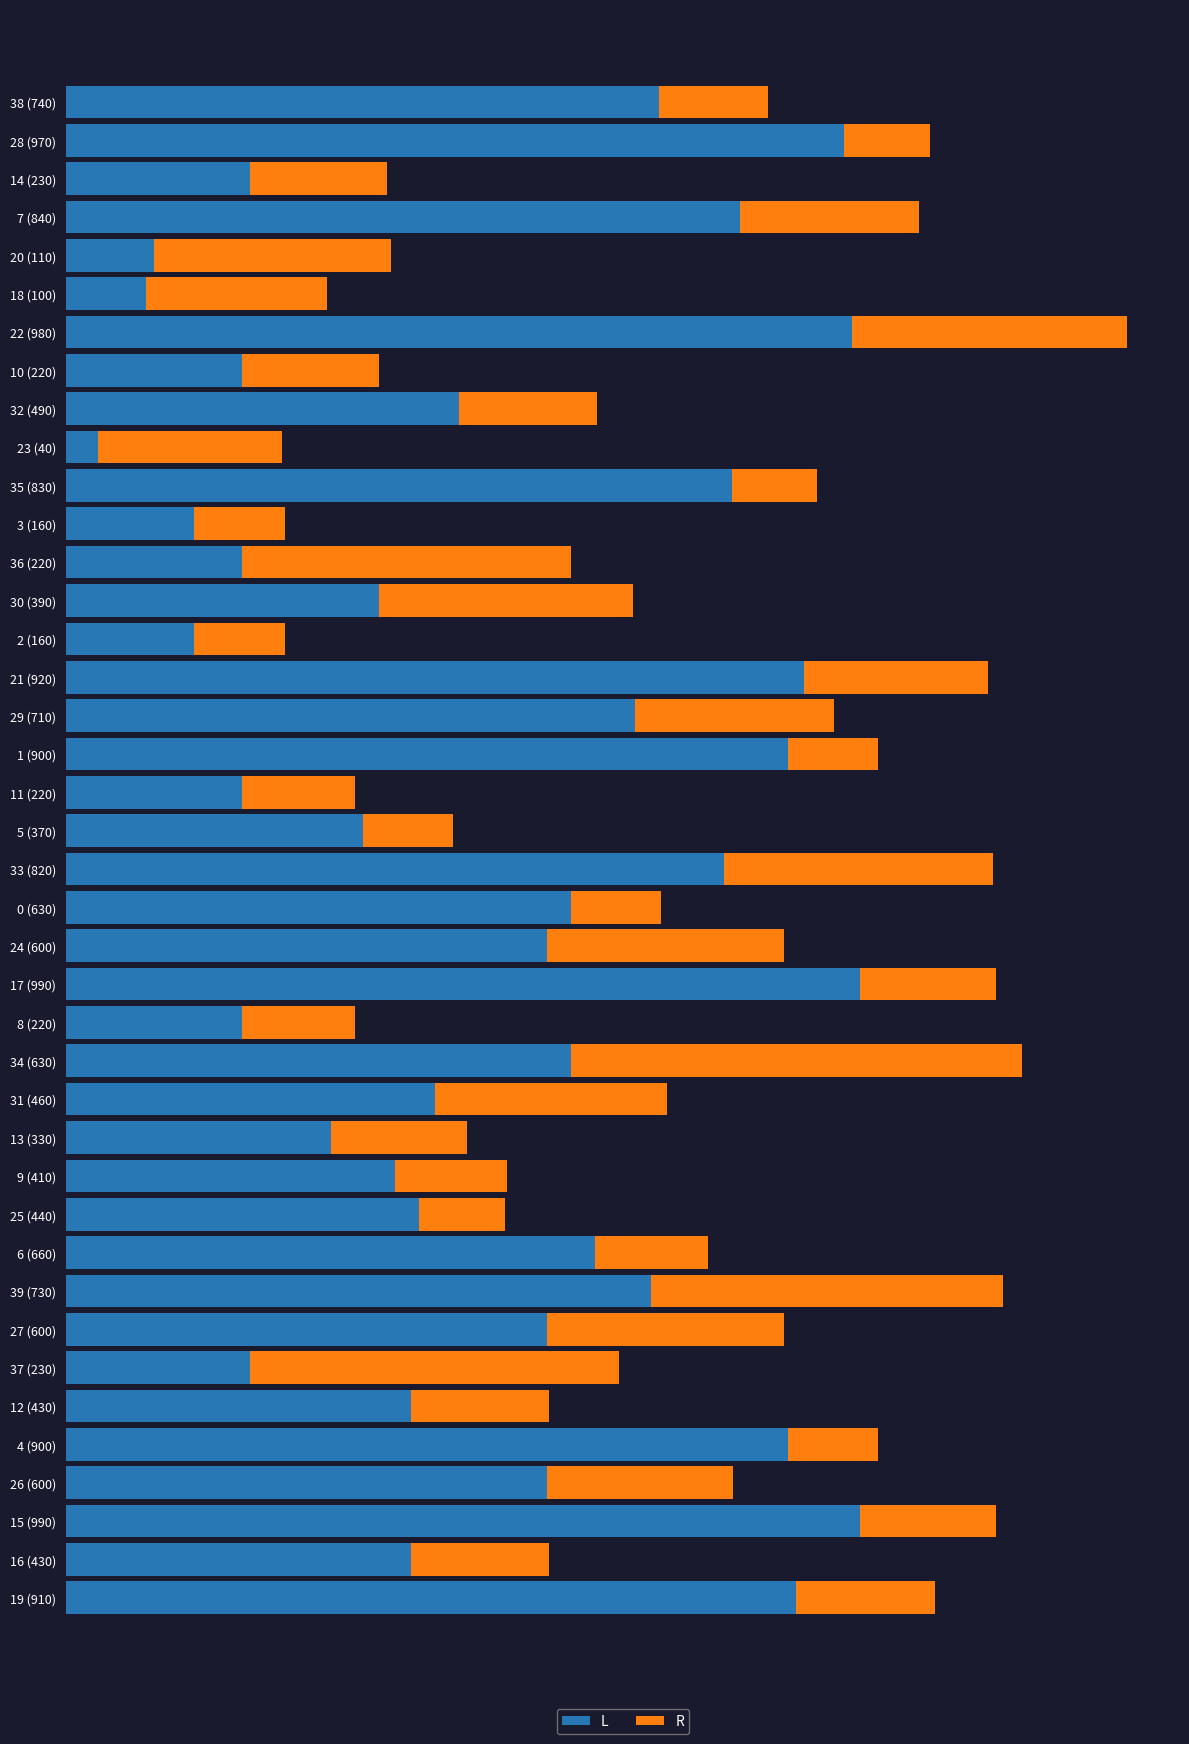

What are all the series names shown in the legend?

L, R